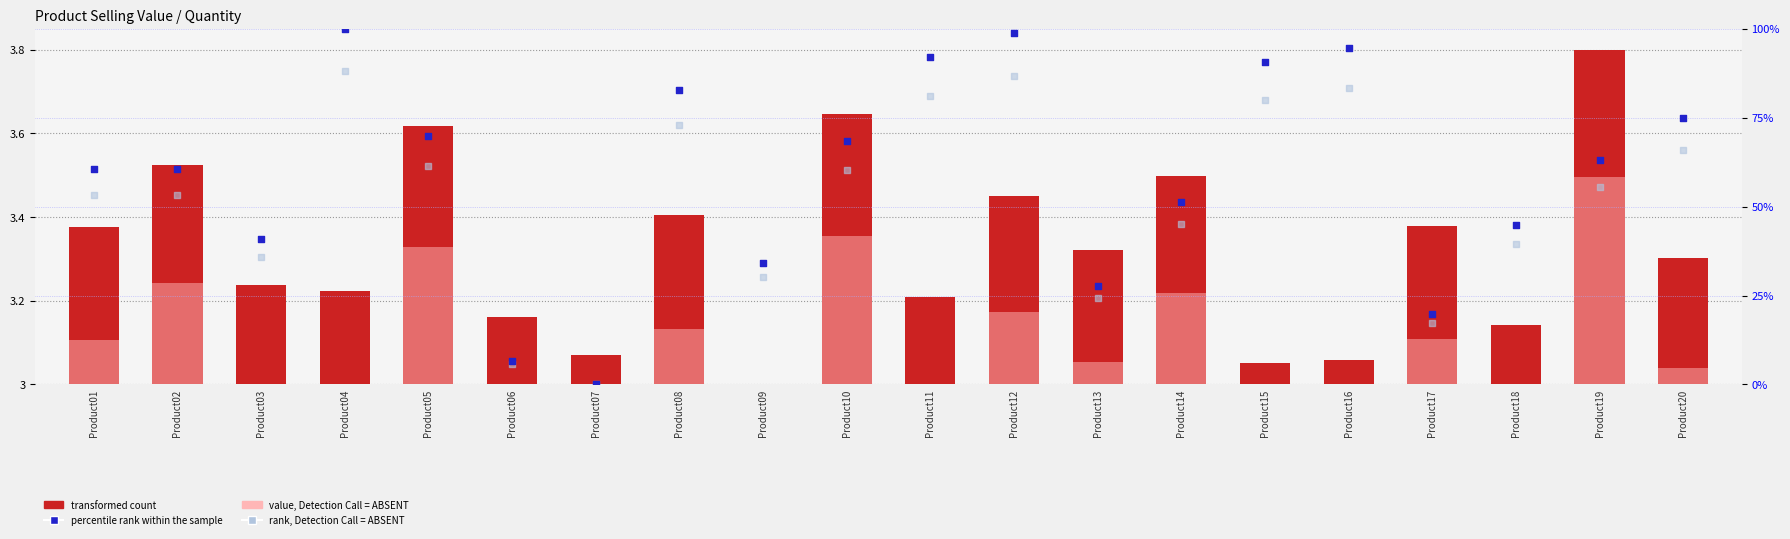

Which series reaches the minimum Y coordinate?

value, Detection Call = ABSENT